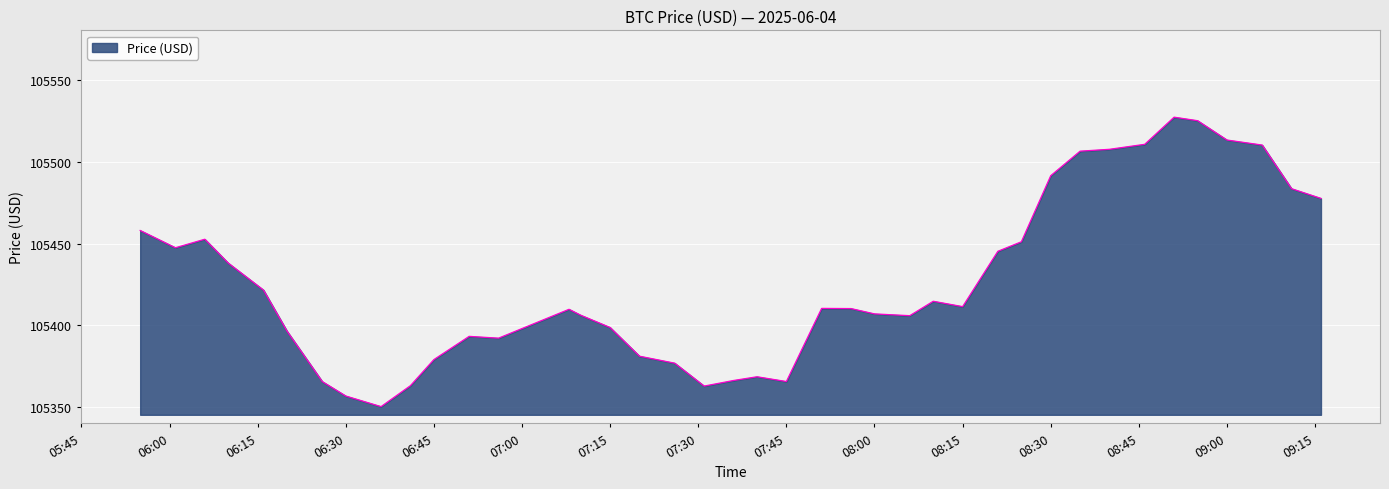

How many lines are shown in the chart?

1